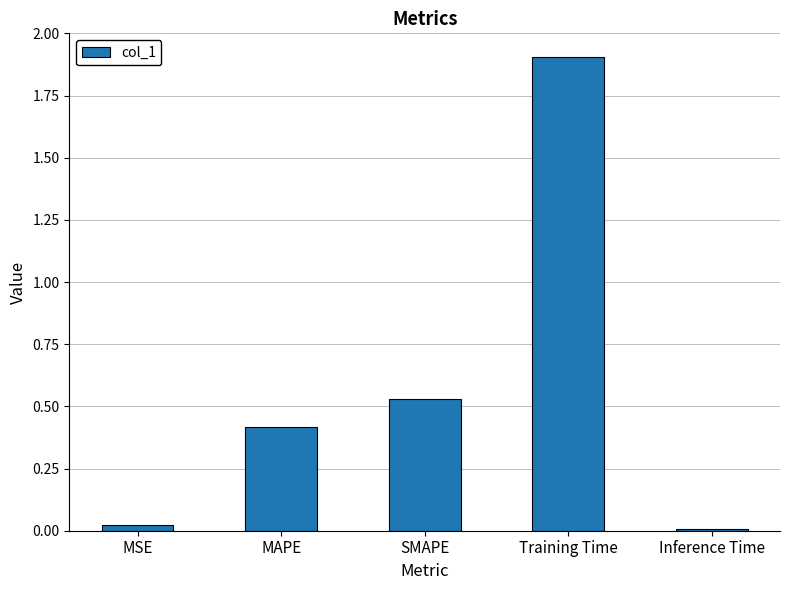

What is the sum of the values at MSE and SMAPE?

0.6